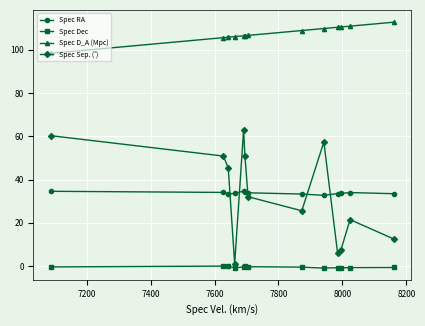

What is the maximum value for Spec RA?

34.6